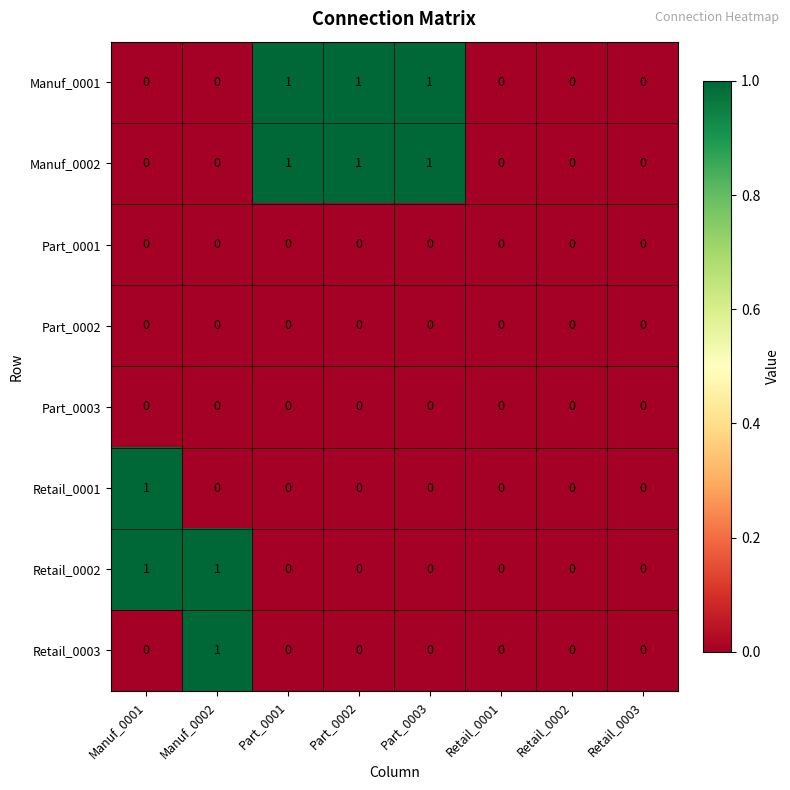

Is it true that Manuf_0001 equals 0 at Retail_0003?

True